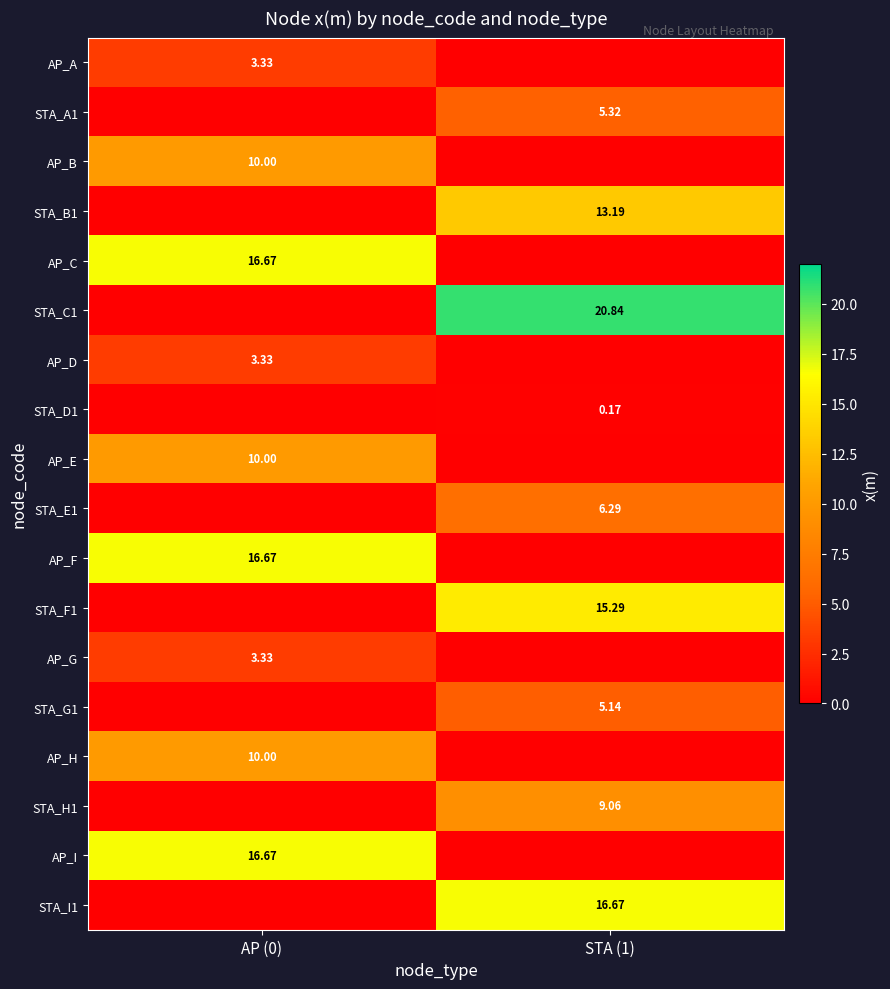

The value of AP_G at AP (0) is 4.9. True or false?

False